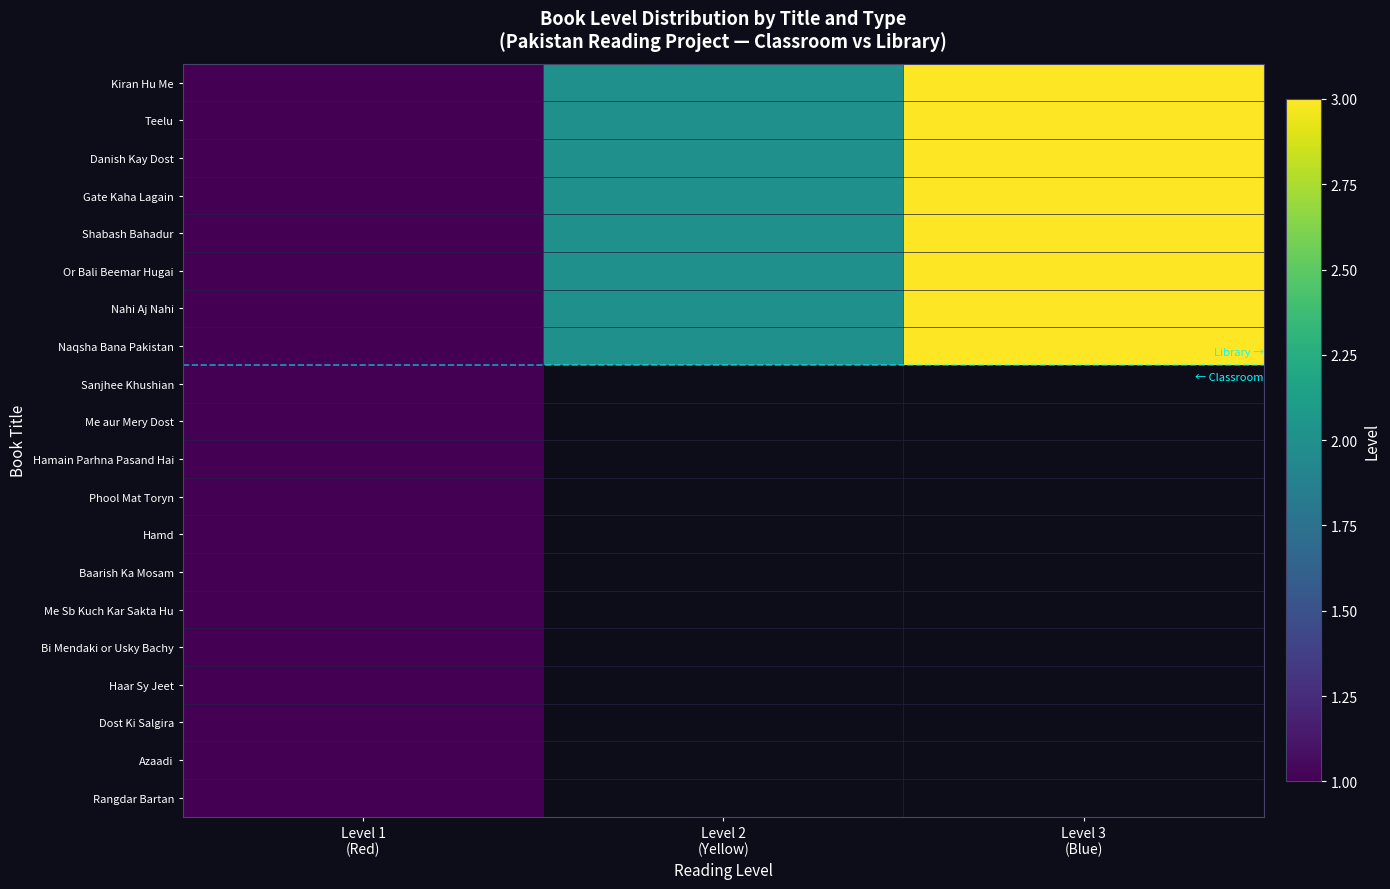

At which label is Gate Kaha Lagain closest to 2?

Level 2 (Yellow)